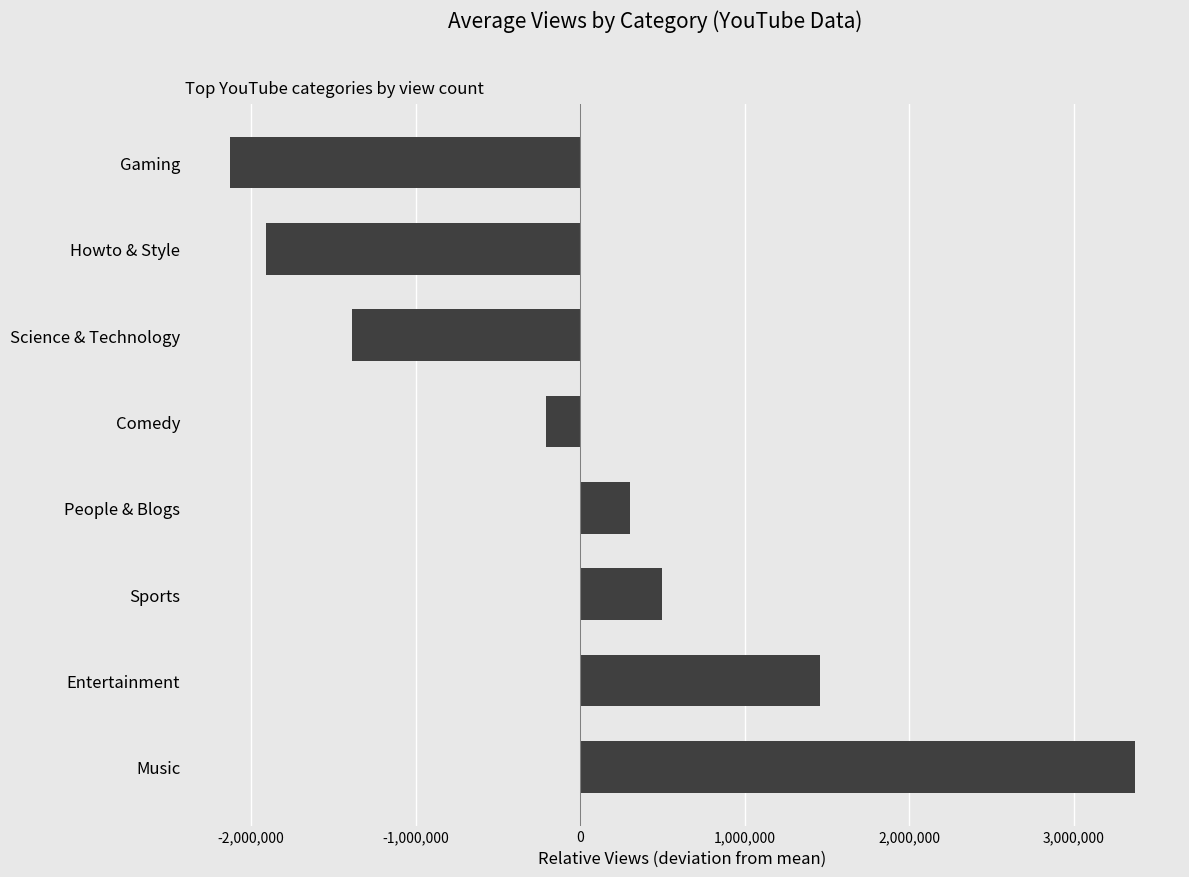

What is the difference between the values at People & Blogs and Science & Technology?

1689571.0